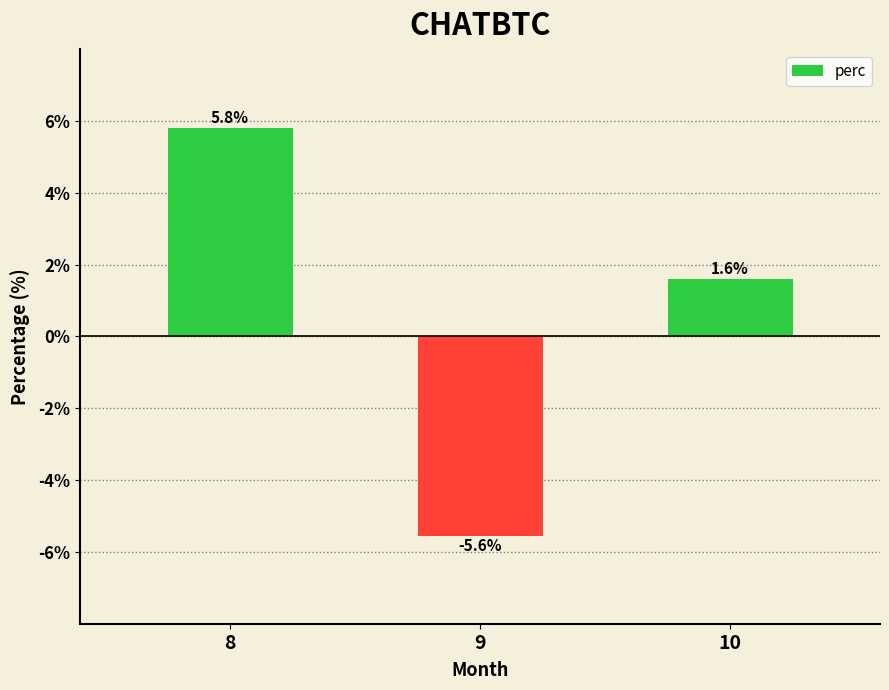

What is the average value?

0.6